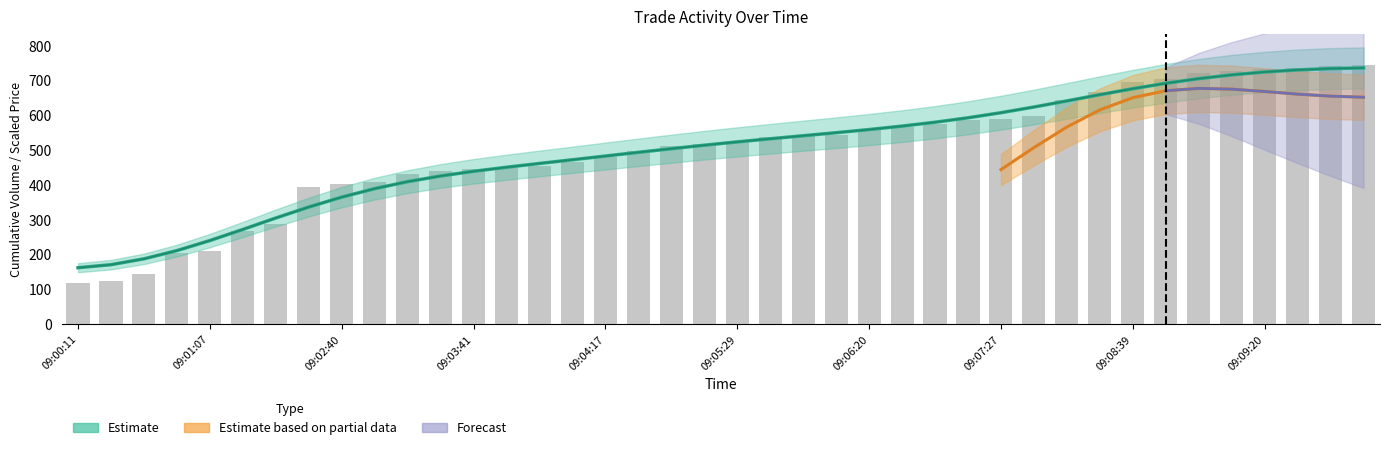

What is the sum of all values?

20002